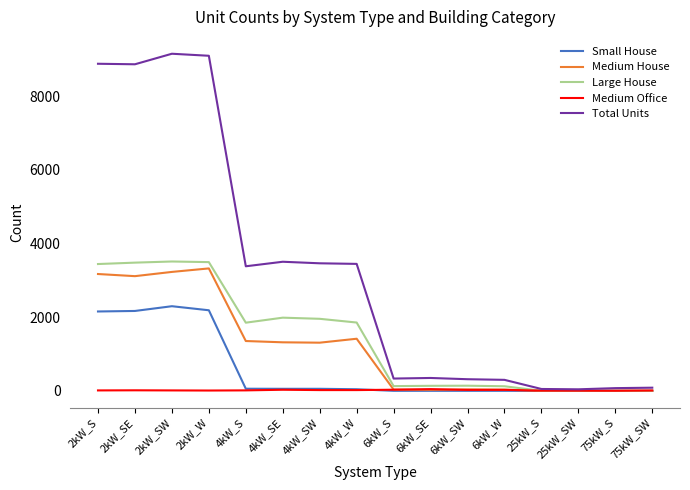

Is the value of Small House at 2kW_SW greater than the value of Medium House at 75kW_SW?

Yes